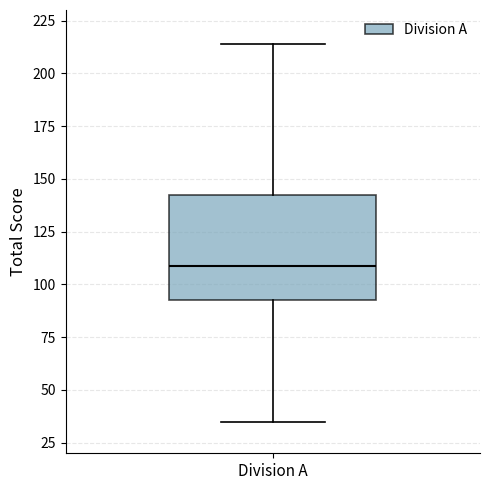

Where is the upper edge of the box for Division A on the y-axis? The values are not printed on the chart, so give them approximately, as read against the axis.

140